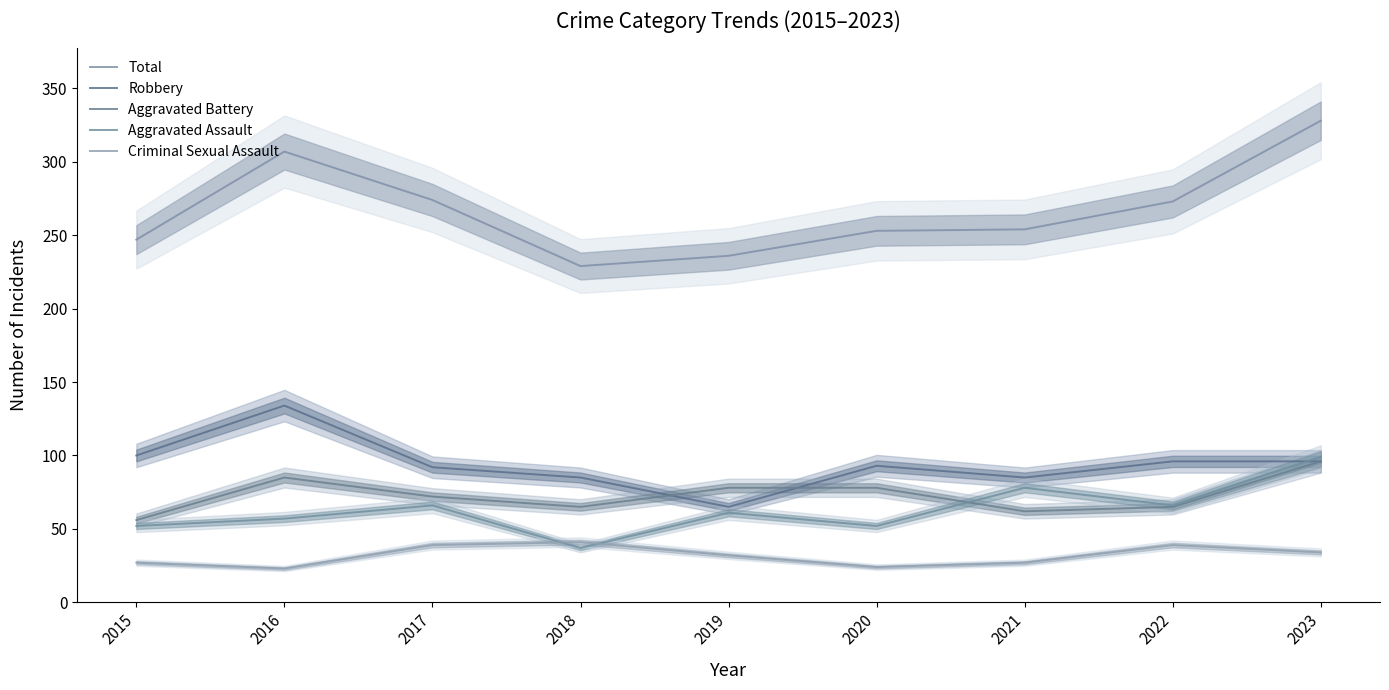

True or false: Total and Criminal Sexual Assault intersect in this chart.

False